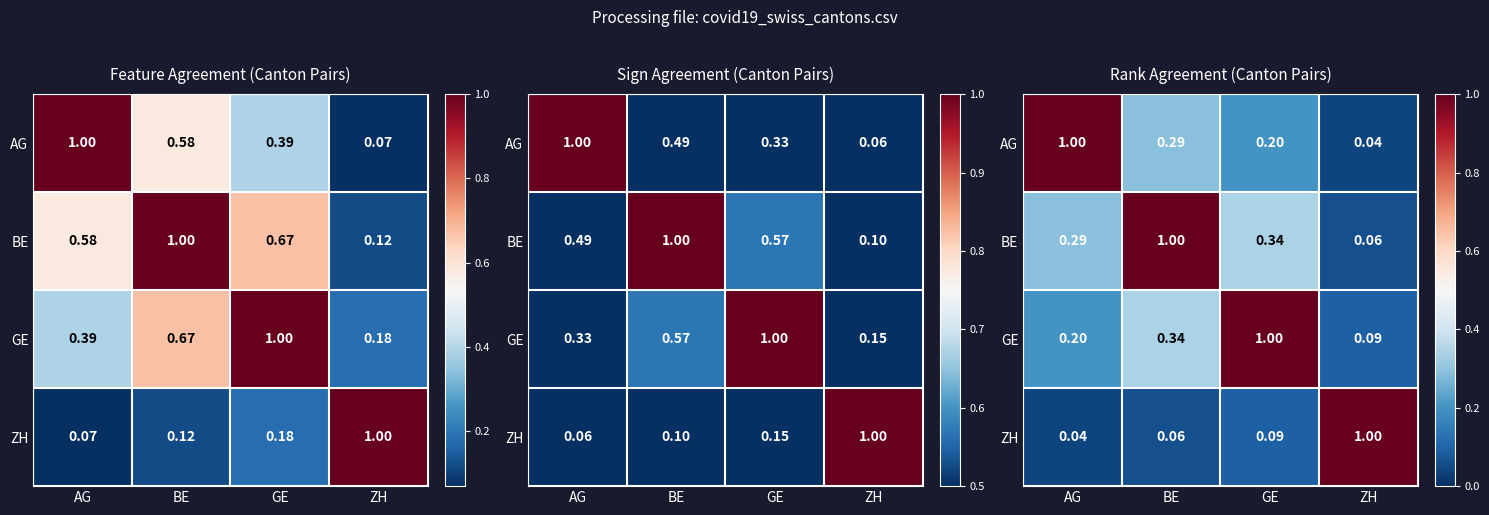

Is it true that BE equals 1.8 at BE?

False